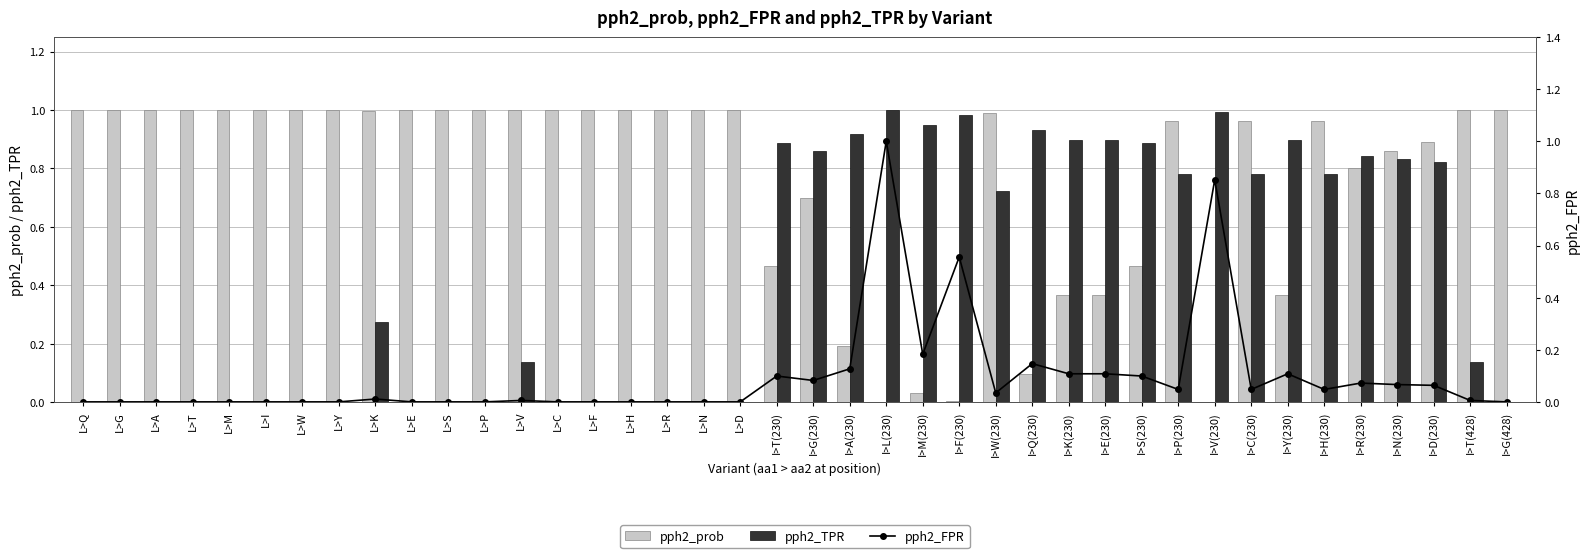

The value of pph2_prob at I>D(230) is 0.9. True or false?

True